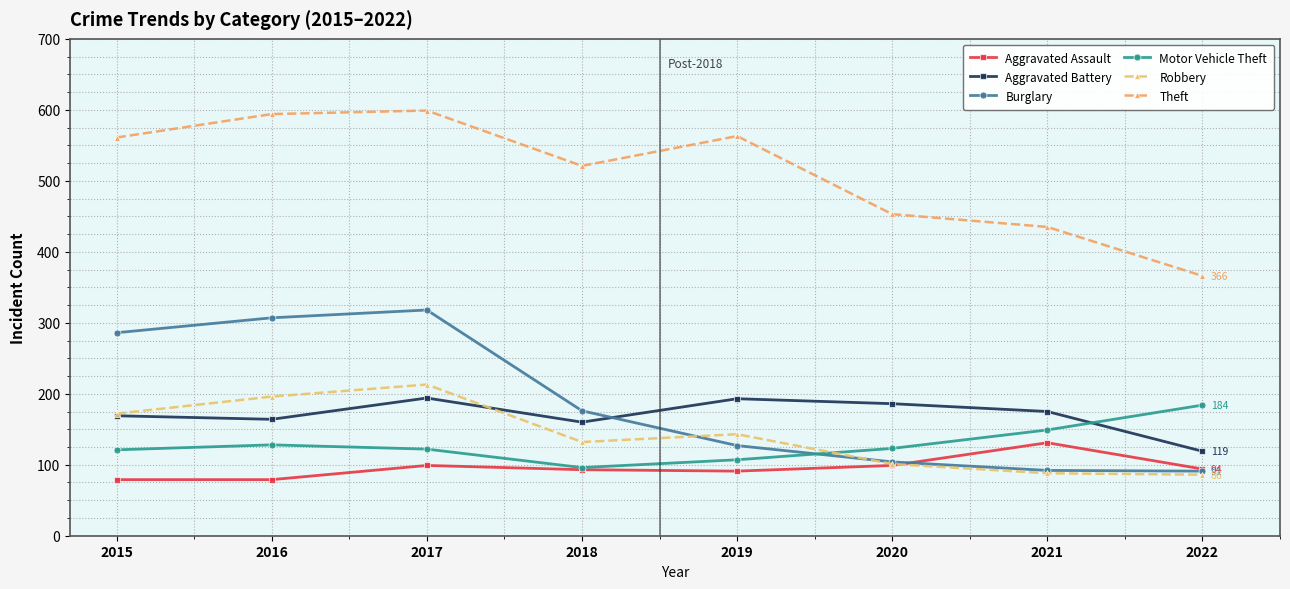

Does the chart display data point markers on the line(s)?

Yes